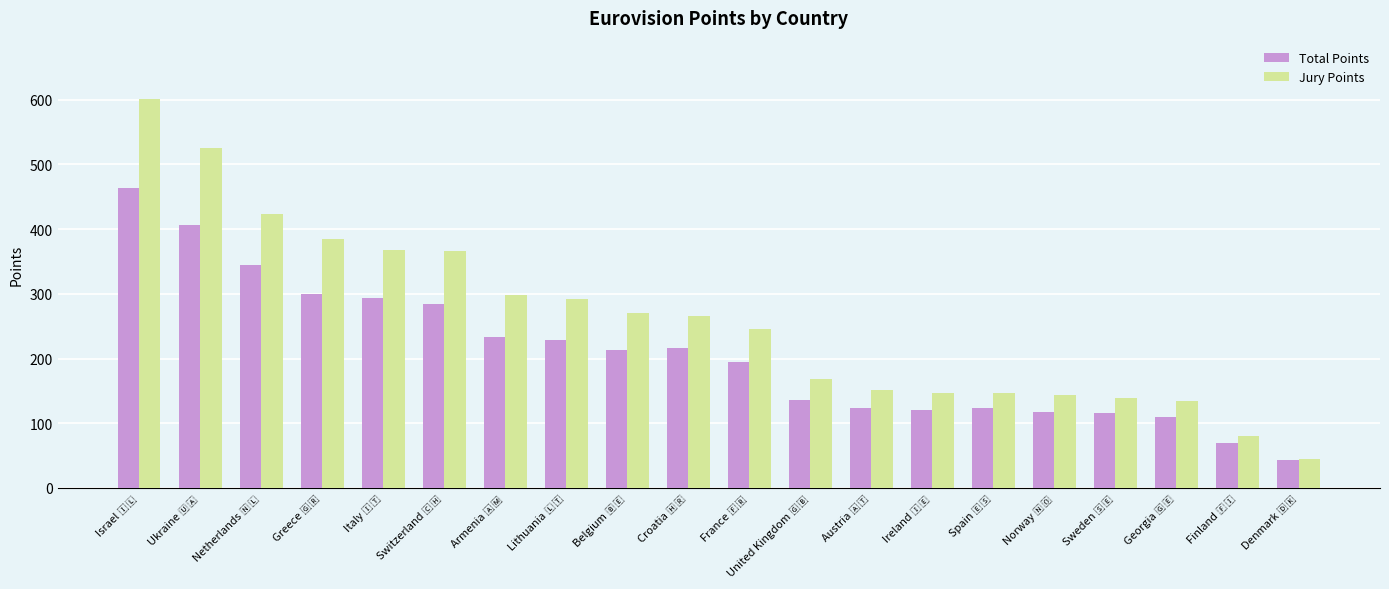

What is the sum of all Total Points values?

4137